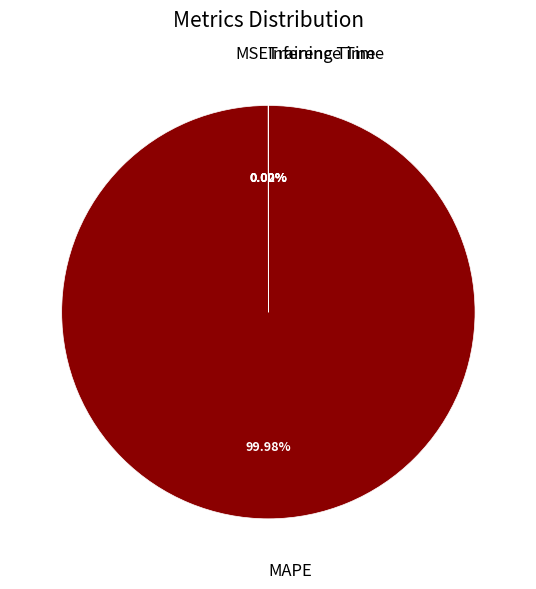

Is there any slice that represents more than half of the pie?

Yes